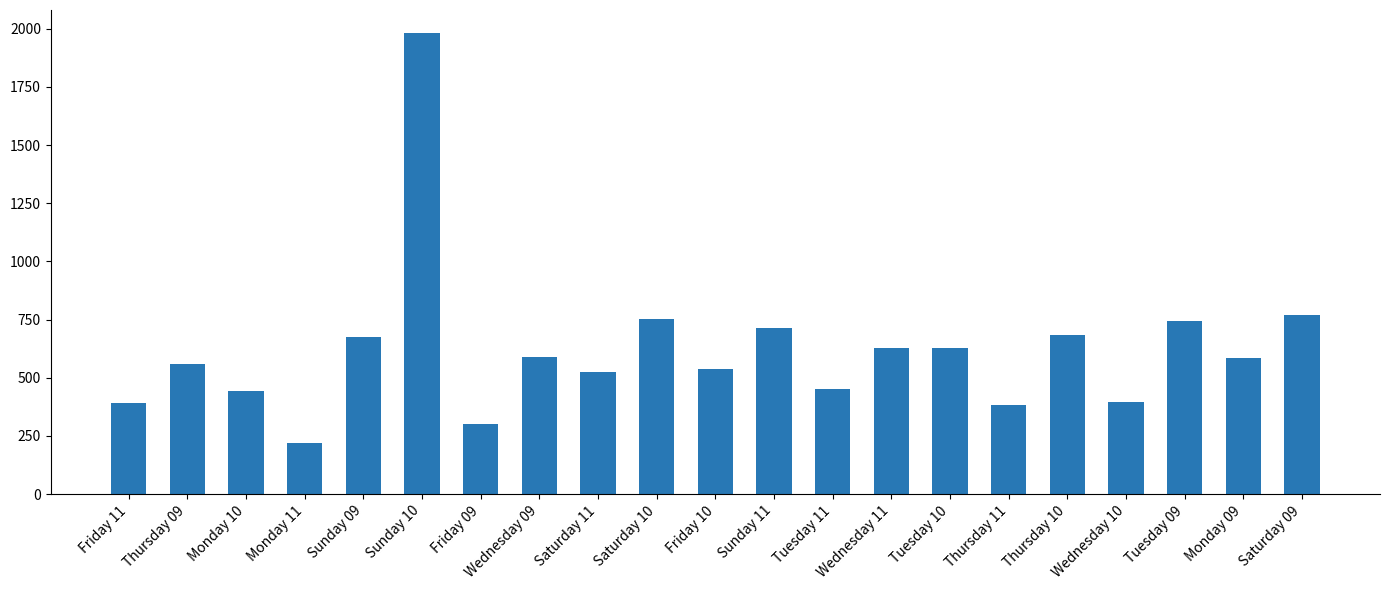

Is it true that the value at Thursday 10 is 282.1?

False